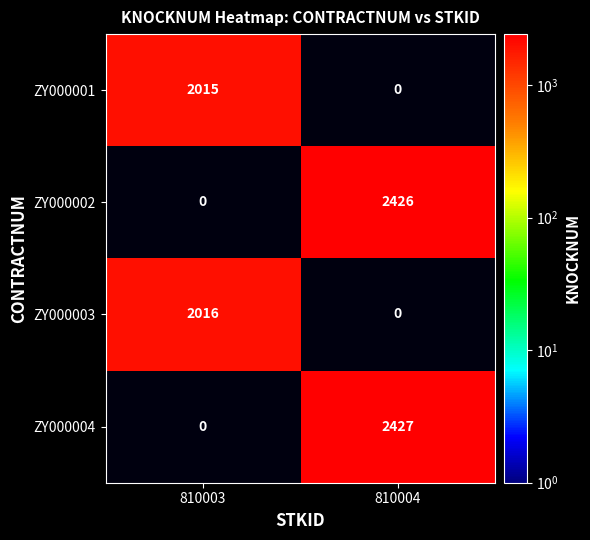

Rank the series by their maximum value, from lowest to highest.

ZY000001, ZY000003, ZY000002, ZY000004